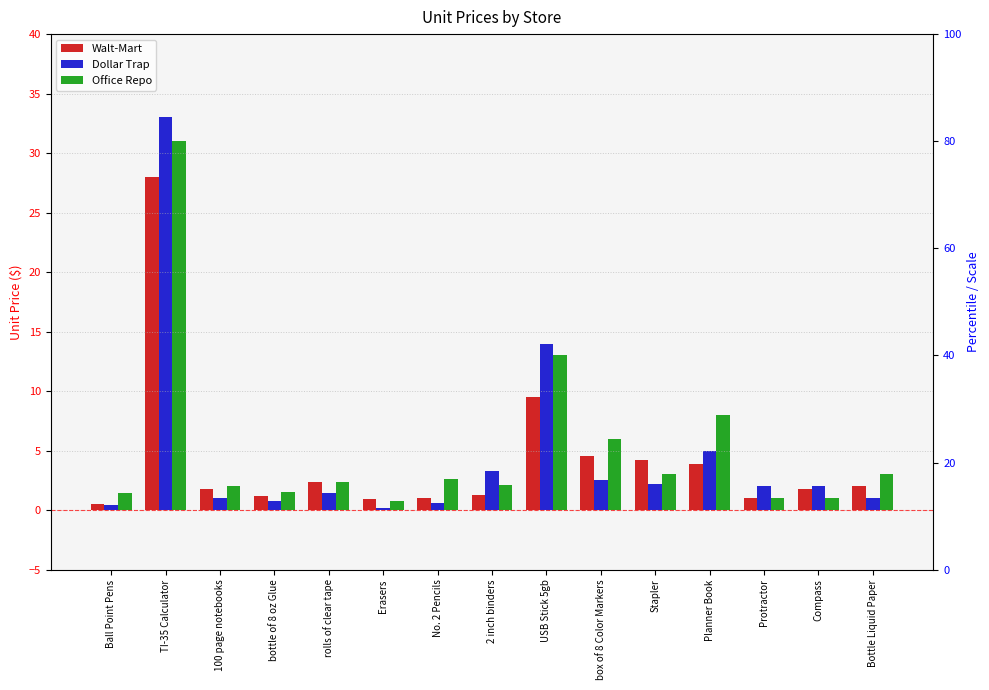

List the labels in order of Walt-Mart value, smallest first.

Ball Point Pens, Erasers, No. 2 Pencils, Protractor, bottle of 8 oz Glue, 2 inch binders, Compass, 100 page notebooks, Bottle Liquid Paper, rolls of clear tape, Planner Book, Stapler, box of 8 Color Markers, USB Stick 5gb, TI-35 Calculator